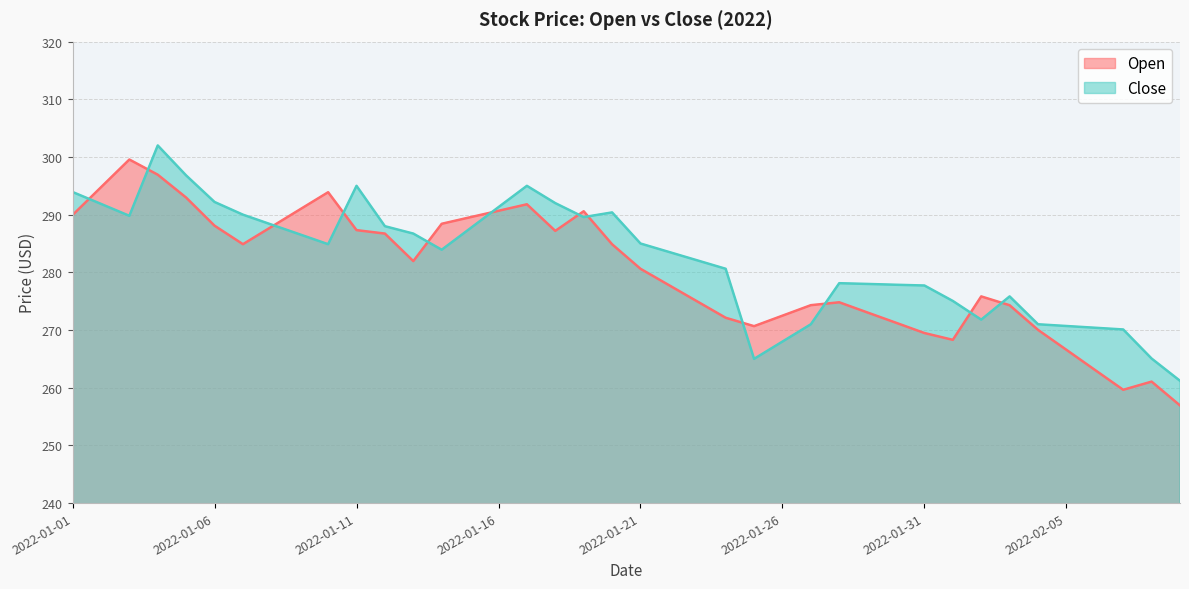

True or false: Close has a value of 270.7 at 2022-02-05.

True